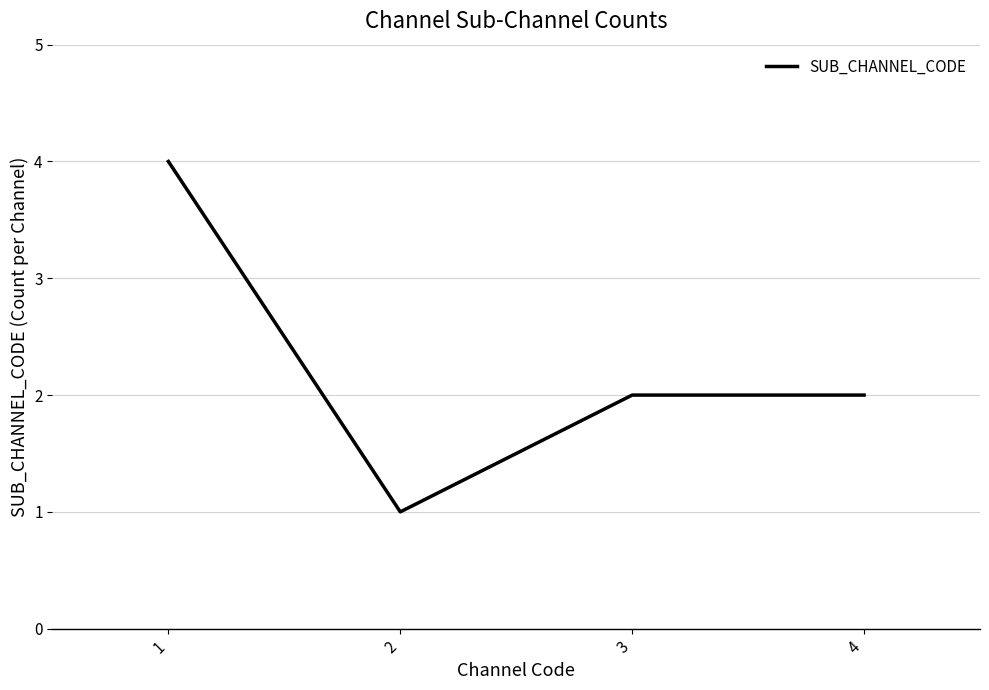

The value at 1 is 1. True or false?

False